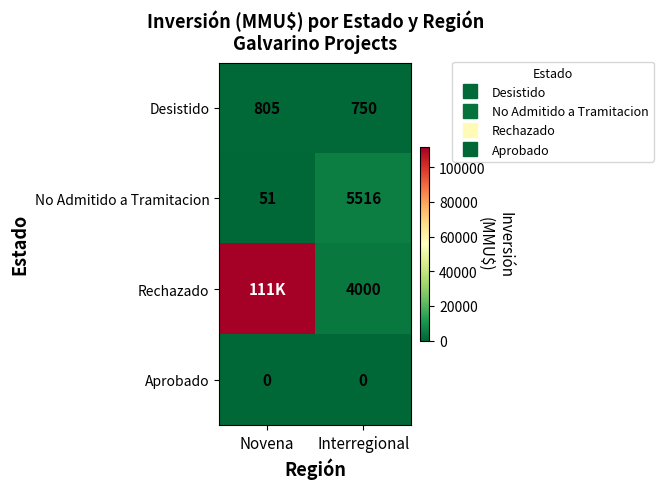

True or false: Desistido has a value of 201 at Interregional.

False